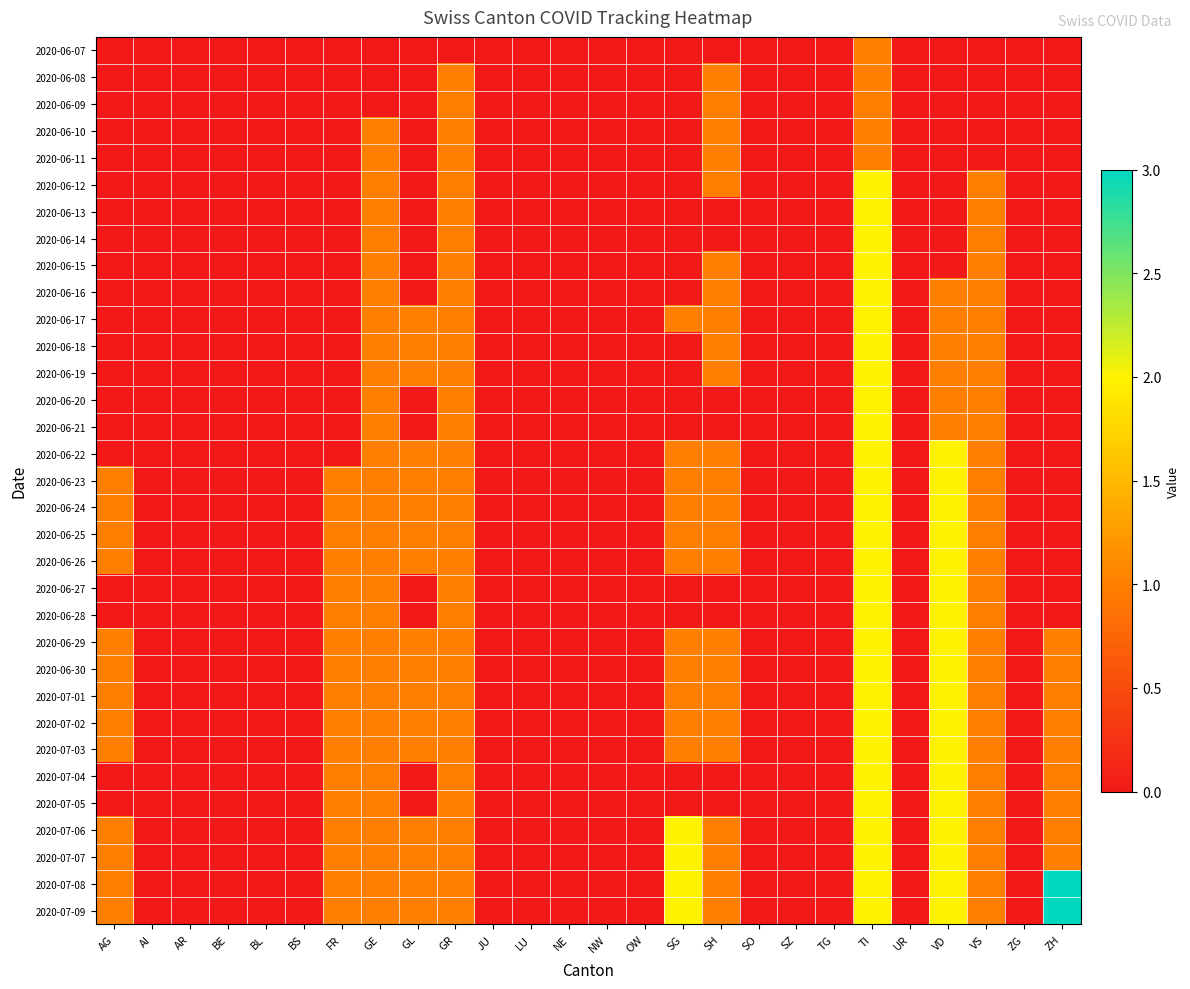

Reading left to right, list all the values displayed in this chart.

2020-06-07: AG=0	AI=0	AR=0	BE=0	BL=0	BS=0	FR=0	GE=0	GL=0	GR=0	JU=0	LU=0	NE=0	NW=0	OW=0	SG=0	SH=0	SO=0	SZ=0	TG=0	TI=1	UR=0	VD=0	VS=0	ZG=0	ZH=0
2020-06-08: AG=0	AI=0	AR=0	BE=0	BL=0	BS=0	FR=0	GE=0	GL=0	GR=1	JU=0	LU=0	NE=0	NW=0	OW=0	SG=0	SH=1	SO=0	SZ=0	TG=0	TI=1	UR=0	VD=0	VS=0	ZG=0	ZH=0
2020-06-09: AG=0	AI=0	AR=0	BE=0	BL=0	BS=0	FR=0	GE=0	GL=0	GR=1	JU=0	LU=0	NE=0	NW=0	OW=0	SG=0	SH=1	SO=0	SZ=0	TG=0	TI=1	UR=0	VD=0	VS=0	ZG=0	ZH=0
2020-06-10: AG=0	AI=0	AR=0	BE=0	BL=0	BS=0	FR=0	GE=1	GL=0	GR=1	JU=0	LU=0	NE=0	NW=0	OW=0	SG=0	SH=1	SO=0	SZ=0	TG=0	TI=1	UR=0	VD=0	VS=0	ZG=0	ZH=0
2020-06-11: AG=0	AI=0	AR=0	BE=0	BL=0	BS=0	FR=0	GE=1	GL=0	GR=1	JU=0	LU=0	NE=0	NW=0	OW=0	SG=0	SH=1	SO=0	SZ=0	TG=0	TI=1	UR=0	VD=0	VS=0	ZG=0	ZH=0
2020-06-12: AG=0	AI=0	AR=0	BE=0	BL=0	BS=0	FR=0	GE=1	GL=0	GR=1	JU=0	LU=0	NE=0	NW=0	OW=0	SG=0	SH=1	SO=0	SZ=0	TG=0	TI=2	UR=0	VD=0	VS=1	ZG=0	ZH=0
2020-06-13: AG=0	AI=0	AR=0	BE=0	BL=0	BS=0	FR=0	GE=1	GL=0	GR=1	JU=0	LU=0	NE=0	NW=0	OW=0	SG=0	SH=0	SO=0	SZ=0	TG=0	TI=2	UR=0	VD=0	VS=1	ZG=0	ZH=0
2020-06-14: AG=0	AI=0	AR=0	BE=0	BL=0	BS=0	FR=0	GE=1	GL=0	GR=1	JU=0	LU=0	NE=0	NW=0	OW=0	SG=0	SH=0	SO=0	SZ=0	TG=0	TI=2	UR=0	VD=0	VS=1	ZG=0	ZH=0
2020-06-15: AG=0	AI=0	AR=0	BE=0	BL=0	BS=0	FR=0	GE=1	GL=0	GR=1	JU=0	LU=0	NE=0	NW=0	OW=0	SG=0	SH=1	SO=0	SZ=0	TG=0	TI=2	UR=0	VD=0	VS=1	ZG=0	ZH=0
2020-06-16: AG=0	AI=0	AR=0	BE=0	BL=0	BS=0	FR=0	GE=1	GL=0	GR=1	JU=0	LU=0	NE=0	NW=0	OW=0	SG=0	SH=1	SO=0	SZ=0	TG=0	TI=2	UR=0	VD=1	VS=1	ZG=0	ZH=0
2020-06-17: AG=0	AI=0	AR=0	BE=0	BL=0	BS=0	FR=0	GE=1	GL=1	GR=1	JU=0	LU=0	NE=0	NW=0	OW=0	SG=1	SH=1	SO=0	SZ=0	TG=0	TI=2	UR=0	VD=1	VS=1	ZG=0	ZH=0
2020-06-18: AG=0	AI=0	AR=0	BE=0	BL=0	BS=0	FR=0	GE=1	GL=1	GR=1	JU=0	LU=0	NE=0	NW=0	OW=0	SG=0	SH=1	SO=0	SZ=0	TG=0	TI=2	UR=0	VD=1	VS=1	ZG=0	ZH=0
2020-06-19: AG=0	AI=0	AR=0	BE=0	BL=0	BS=0	FR=0	GE=1	GL=1	GR=1	JU=0	LU=0	NE=0	NW=0	OW=0	SG=0	SH=1	SO=0	SZ=0	TG=0	TI=2	UR=0	VD=1	VS=1	ZG=0	ZH=0
2020-06-20: AG=0	AI=0	AR=0	BE=0	BL=0	BS=0	FR=0	GE=1	GL=0	GR=1	JU=0	LU=0	NE=0	NW=0	OW=0	SG=0	SH=0	SO=0	SZ=0	TG=0	TI=2	UR=0	VD=1	VS=1	ZG=0	ZH=0
2020-06-21: AG=0	AI=0	AR=0	BE=0	BL=0	BS=0	FR=0	GE=1	GL=0	GR=1	JU=0	LU=0	NE=0	NW=0	OW=0	SG=0	SH=0	SO=0	SZ=0	TG=0	TI=2	UR=0	VD=1	VS=1	ZG=0	ZH=0
2020-06-22: AG=0	AI=0	AR=0	BE=0	BL=0	BS=0	FR=0	GE=1	GL=1	GR=1	JU=0	LU=0	NE=0	NW=0	OW=0	SG=1	SH=1	SO=0	SZ=0	TG=0	TI=2	UR=0	VD=2	VS=1	ZG=0	ZH=0
2020-06-23: AG=1	AI=0	AR=0	BE=0	BL=0	BS=0	FR=1	GE=1	GL=1	GR=1	JU=0	LU=0	NE=0	NW=0	OW=0	SG=1	SH=1	SO=0	SZ=0	TG=0	TI=2	UR=0	VD=2	VS=1	ZG=0	ZH=0
2020-06-24: AG=1	AI=0	AR=0	BE=0	BL=0	BS=0	FR=1	GE=1	GL=1	GR=1	JU=0	LU=0	NE=0	NW=0	OW=0	SG=1	SH=1	SO=0	SZ=0	TG=0	TI=2	UR=0	VD=2	VS=1	ZG=0	ZH=0
2020-06-25: AG=1	AI=0	AR=0	BE=0	BL=0	BS=0	FR=1	GE=1	GL=1	GR=1	JU=0	LU=0	NE=0	NW=0	OW=0	SG=1	SH=1	SO=0	SZ=0	TG=0	TI=2	UR=0	VD=2	VS=1	ZG=0	ZH=0
2020-06-26: AG=1	AI=0	AR=0	BE=0	BL=0	BS=0	FR=1	GE=1	GL=1	GR=1	JU=0	LU=0	NE=0	NW=0	OW=0	SG=1	SH=1	SO=0	SZ=0	TG=0	TI=2	UR=0	VD=2	VS=1	ZG=0	ZH=0
2020-06-27: AG=0	AI=0	AR=0	BE=0	BL=0	BS=0	FR=1	GE=1	GL=0	GR=1	JU=0	LU=0	NE=0	NW=0	OW=0	SG=0	SH=0	SO=0	SZ=0	TG=0	TI=2	UR=0	VD=2	VS=1	ZG=0	ZH=0
2020-06-28: AG=0	AI=0	AR=0	BE=0	BL=0	BS=0	FR=1	GE=1	GL=0	GR=1	JU=0	LU=0	NE=0	NW=0	OW=0	SG=0	SH=0	SO=0	SZ=0	TG=0	TI=2	UR=0	VD=2	VS=1	ZG=0	ZH=0
2020-06-29: AG=1	AI=0	AR=0	BE=0	BL=0	BS=0	FR=1	GE=1	GL=1	GR=1	JU=0	LU=0	NE=0	NW=0	OW=0	SG=1	SH=1	SO=0	SZ=0	TG=0	TI=2	UR=0	VD=2	VS=1	ZG=0	ZH=1
2020-06-30: AG=1	AI=0	AR=0	BE=0	BL=0	BS=0	FR=1	GE=1	GL=1	GR=1	JU=0	LU=0	NE=0	NW=0	OW=0	SG=1	SH=1	SO=0	SZ=0	TG=0	TI=2	UR=0	VD=2	VS=1	ZG=0	ZH=1
2020-07-01: AG=1	AI=0	AR=0	BE=0	BL=0	BS=0	FR=1	GE=1	GL=1	GR=1	JU=0	LU=0	NE=0	NW=0	OW=0	SG=1	SH=1	SO=0	SZ=0	TG=0	TI=2	UR=0	VD=2	VS=1	ZG=0	ZH=1
2020-07-02: AG=1	AI=0	AR=0	BE=0	BL=0	BS=0	FR=1	GE=1	GL=1	GR=1	JU=0	LU=0	NE=0	NW=0	OW=0	SG=1	SH=1	SO=0	SZ=0	TG=0	TI=2	UR=0	VD=2	VS=1	ZG=0	ZH=1
2020-07-03: AG=1	AI=0	AR=0	BE=0	BL=0	BS=0	FR=1	GE=1	GL=1	GR=1	JU=0	LU=0	NE=0	NW=0	OW=0	SG=1	SH=1	SO=0	SZ=0	TG=0	TI=2	UR=0	VD=2	VS=1	ZG=0	ZH=1
2020-07-04: AG=0	AI=0	AR=0	BE=0	BL=0	BS=0	FR=1	GE=1	GL=0	GR=1	JU=0	LU=0	NE=0	NW=0	OW=0	SG=0	SH=0	SO=0	SZ=0	TG=0	TI=2	UR=0	VD=2	VS=1	ZG=0	ZH=1
2020-07-05: AG=0	AI=0	AR=0	BE=0	BL=0	BS=0	FR=1	GE=1	GL=0	GR=1	JU=0	LU=0	NE=0	NW=0	OW=0	SG=0	SH=0	SO=0	SZ=0	TG=0	TI=2	UR=0	VD=2	VS=1	ZG=0	ZH=1
2020-07-06: AG=1	AI=0	AR=0	BE=0	BL=0	BS=0	FR=1	GE=1	GL=1	GR=1	JU=0	LU=0	NE=0	NW=0	OW=0	SG=2	SH=1	SO=0	SZ=0	TG=0	TI=2	UR=0	VD=2	VS=1	ZG=0	ZH=1
2020-07-07: AG=1	AI=0	AR=0	BE=0	BL=0	BS=0	FR=1	GE=1	GL=1	GR=1	JU=0	LU=0	NE=0	NW=0	OW=0	SG=2	SH=1	SO=0	SZ=0	TG=0	TI=2	UR=0	VD=2	VS=1	ZG=0	ZH=1
2020-07-08: AG=1	AI=0	AR=0	BE=0	BL=0	BS=0	FR=1	GE=1	GL=1	GR=1	JU=0	LU=0	NE=0	NW=0	OW=0	SG=2	SH=1	SO=0	SZ=0	TG=0	TI=2	UR=0	VD=2	VS=1	ZG=0	ZH=3
2020-07-09: AG=1	AI=0	AR=0	BE=0	BL=0	BS=0	FR=1	GE=1	GL=1	GR=1	JU=0	LU=0	NE=0	NW=0	OW=0	SG=2	SH=1	SO=0	SZ=0	TG=0	TI=2	UR=0	VD=2	VS=1	ZG=0	ZH=3